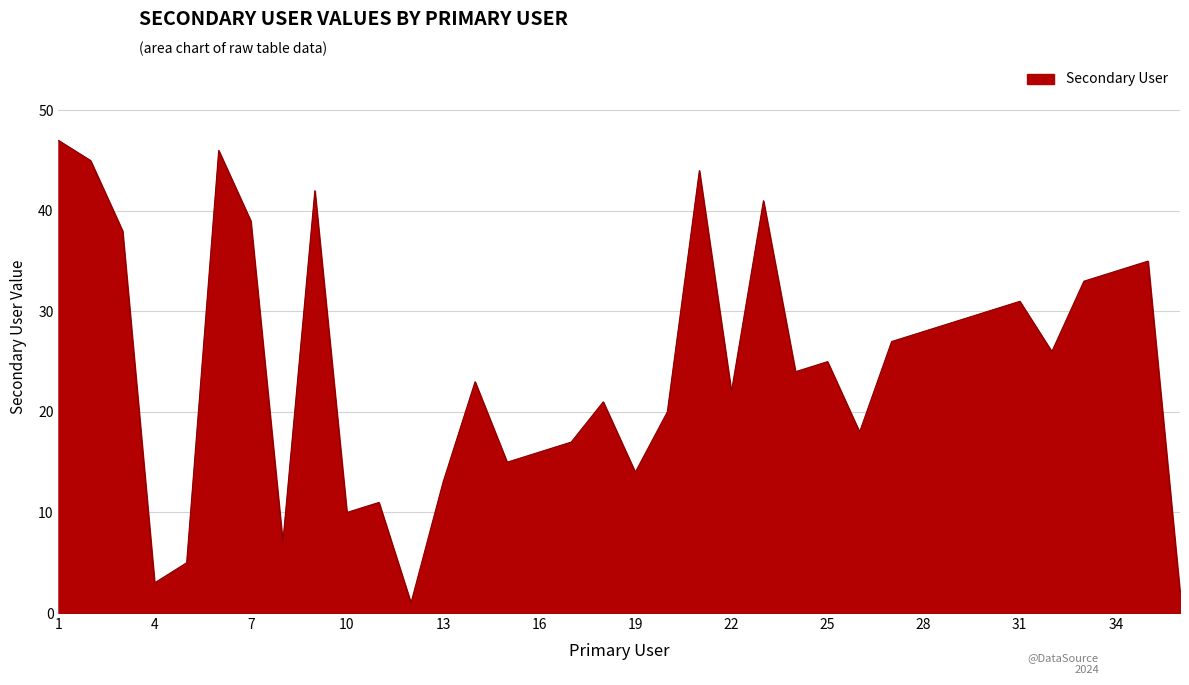

What is the smallest value displayed?

1